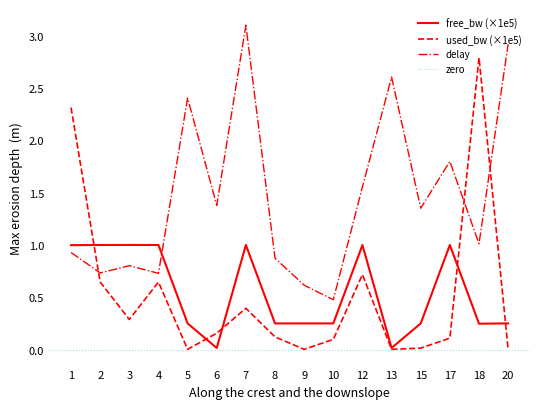

At which label does used_bw_scaled reach its minimum?

13